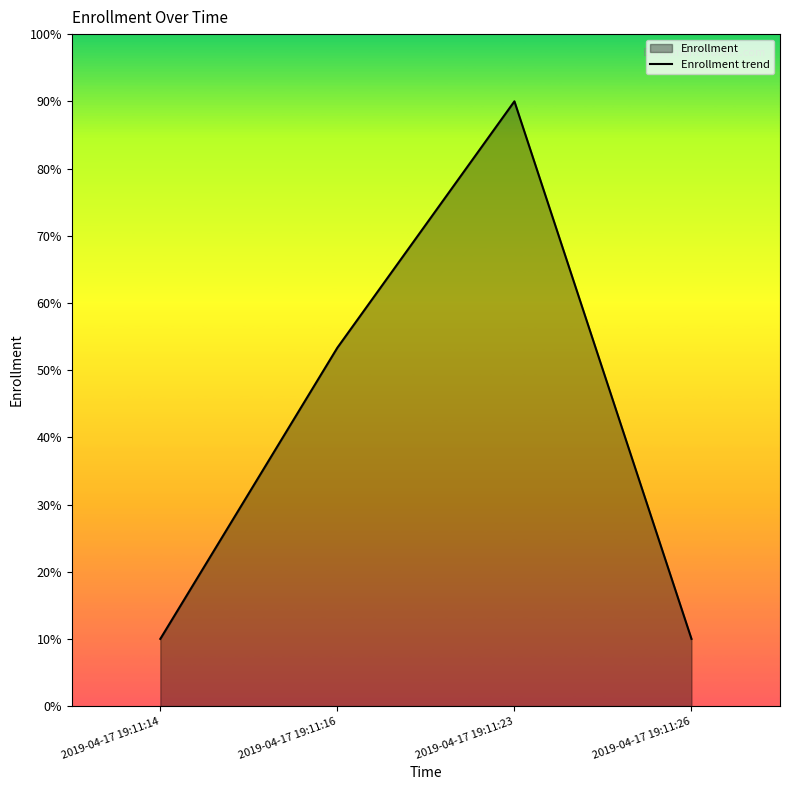

What is the sum of the values at 2019-04-17 19:11:26 and 2019-04-17 19:11:23?

100.0